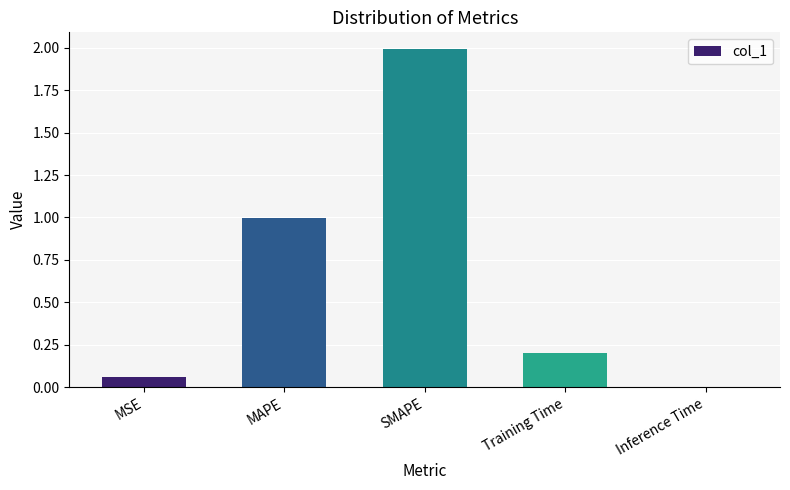

What is the difference between the values at SMAPE and Inference Time?

2.0